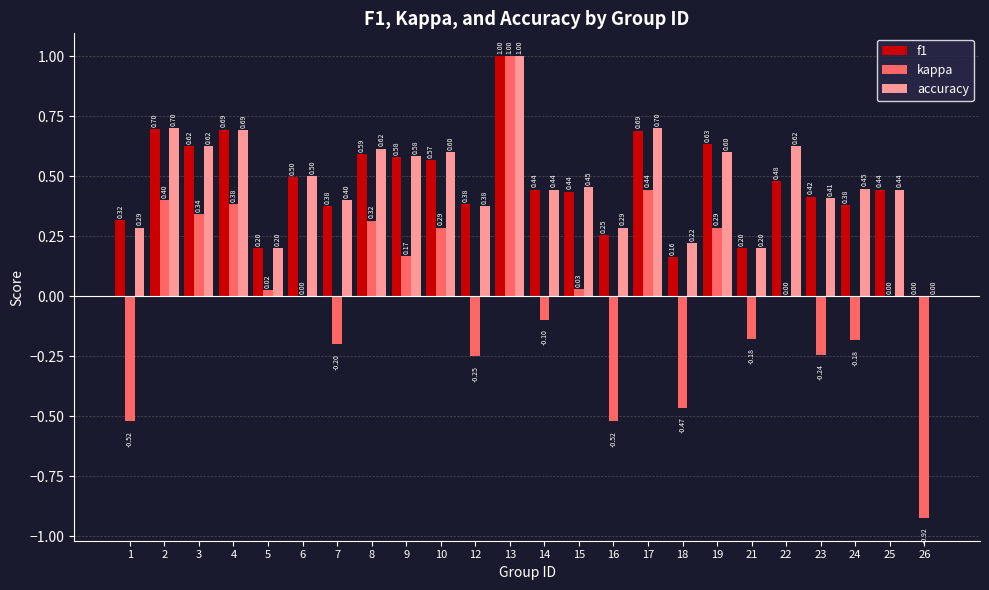

What is the total value across all series at 17?

1.8